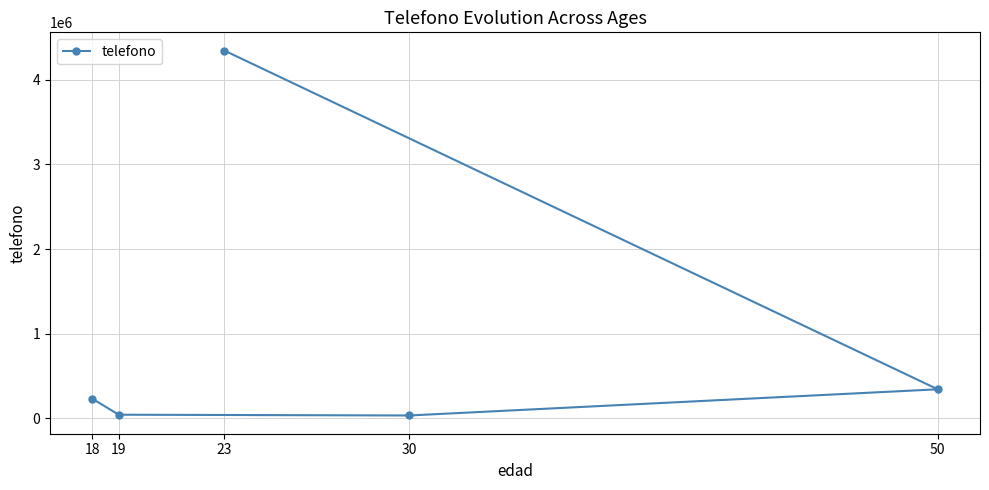

Is it true that the value at 19 is 27824?

False